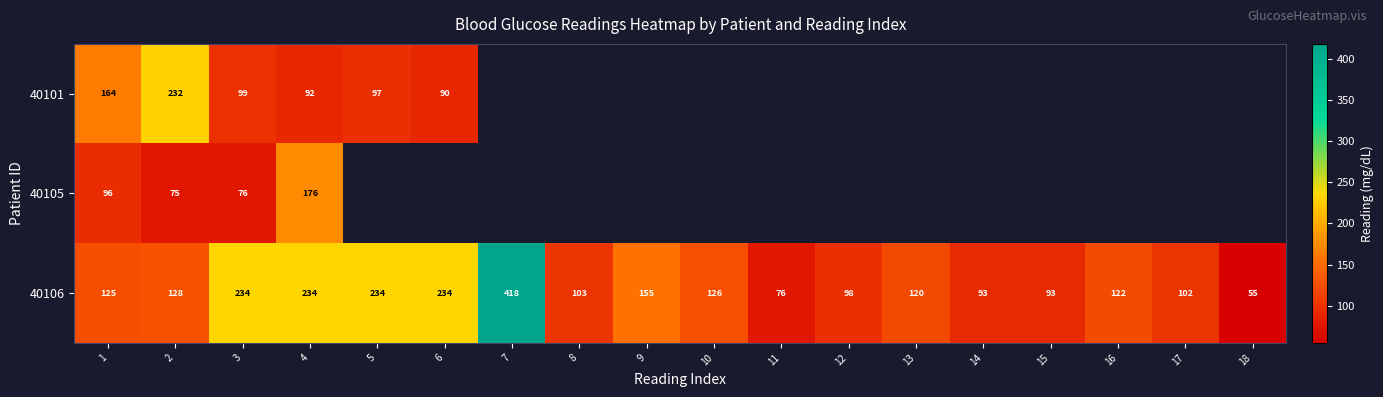

Is it true that 40101 equals 39 at 1?

False